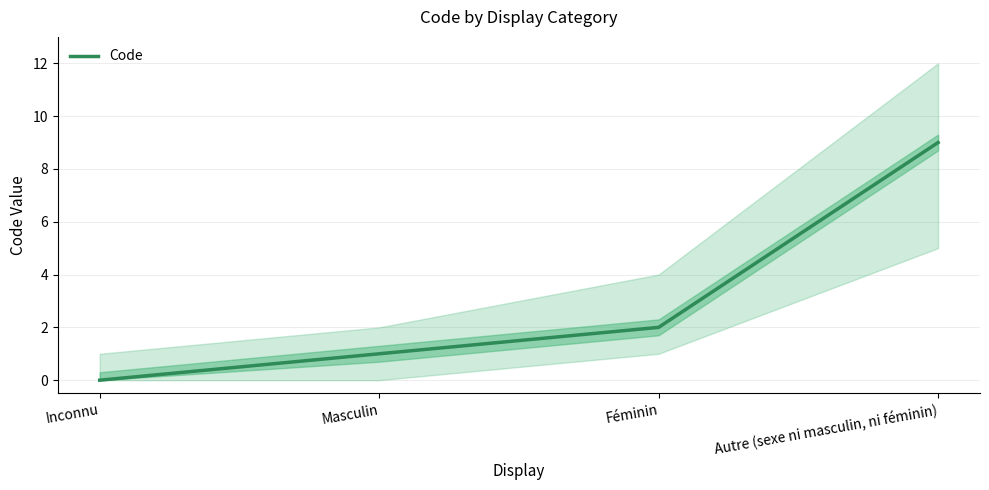

List the labels in order of value, largest first.

Autre (sexe ni masculin, ni féminin), Féminin, Masculin, Inconnu